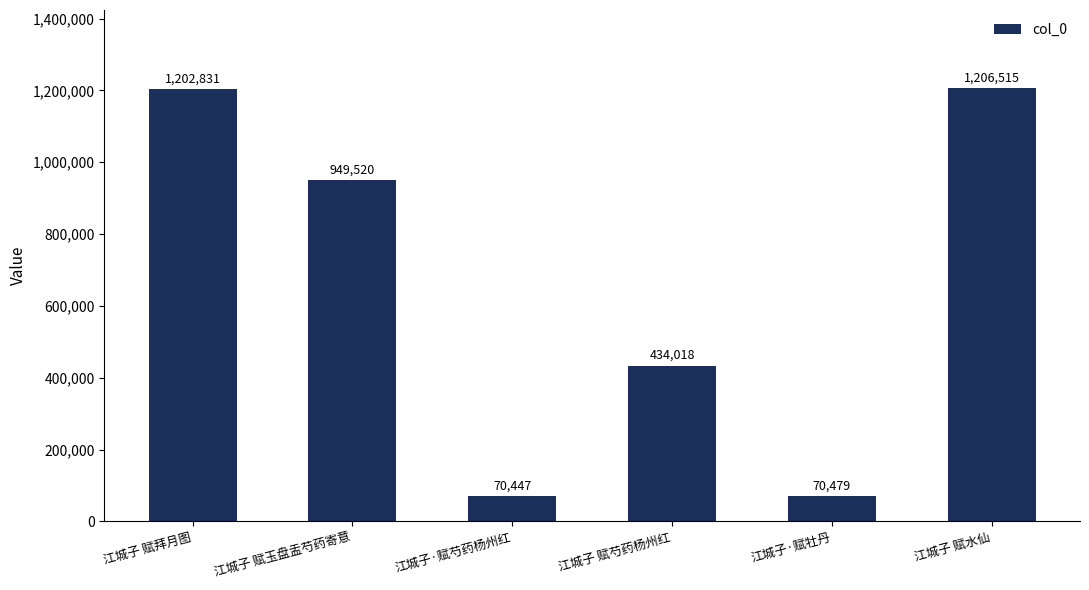

Reading right to left, transcribe all the data shown in this chart.

江城子 赋水仙=1206515	江城子·赋牡丹=70479	江城子 赋芍药杨州红=434018	江城子·赋芍药杨州红=70447	江城子 赋玉盘盂芍药寄意=949520	江城子 赋拜月图=1202831